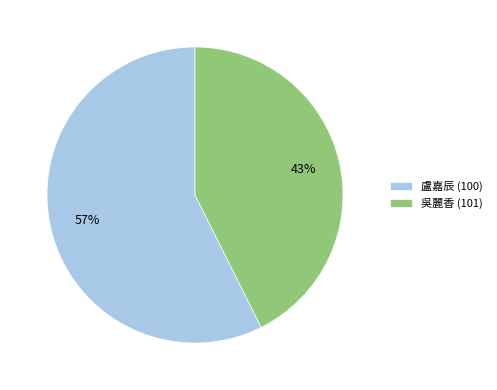

Which category has the biggest portion of the pie?

盧嘉辰 (100)